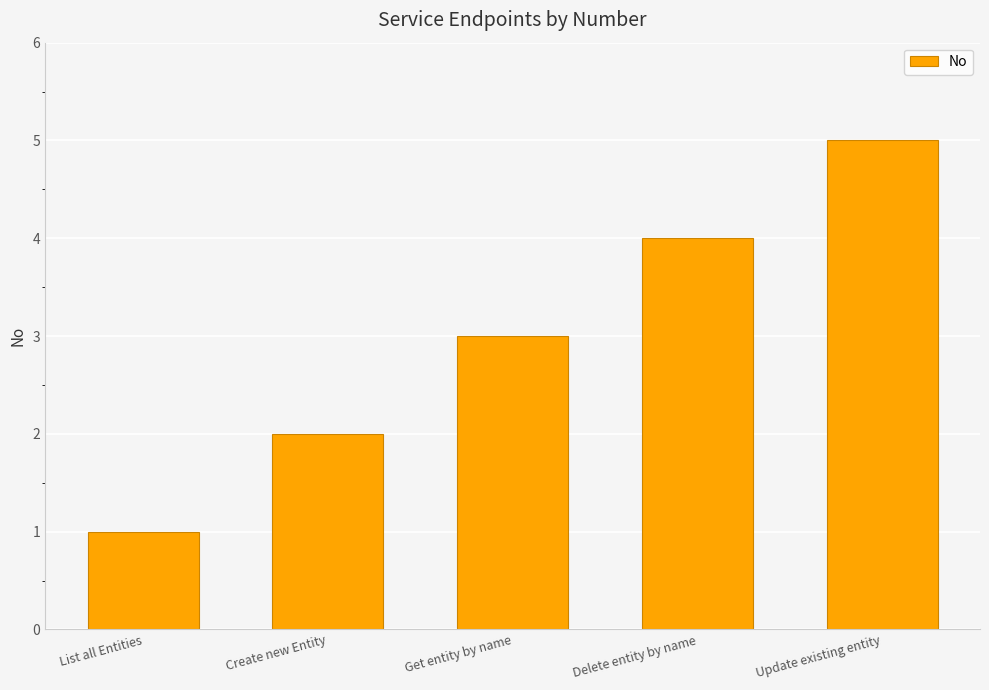

The chart shows a value of 4 at Create new Entity. True or false?

False